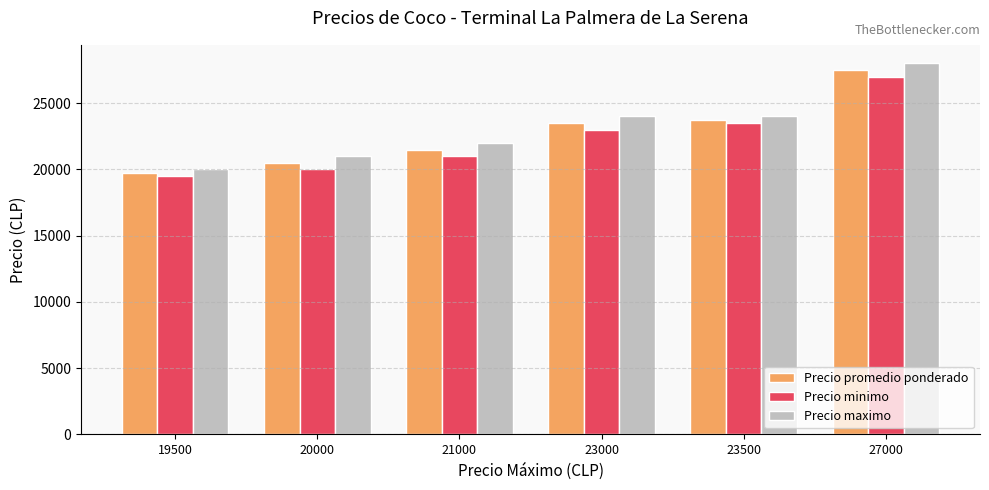

Is it true that Precio maximo equals 29292 at 21000?

False